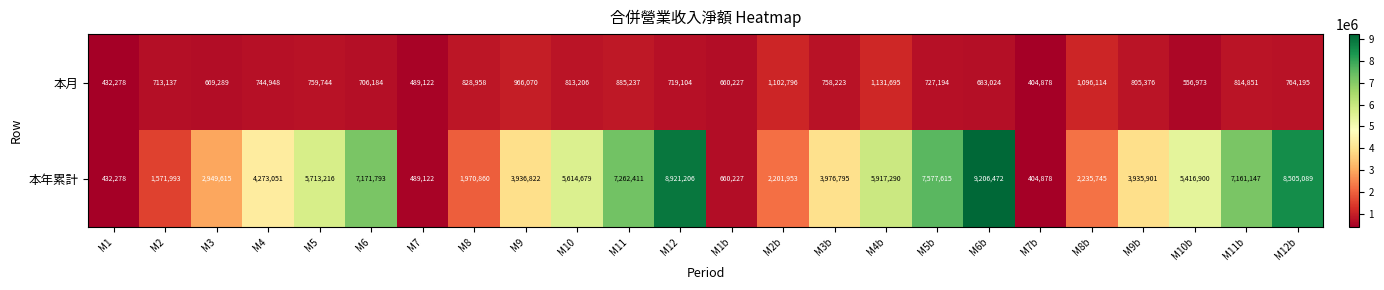

What is the difference between the highest and lowest values at M2?

858856